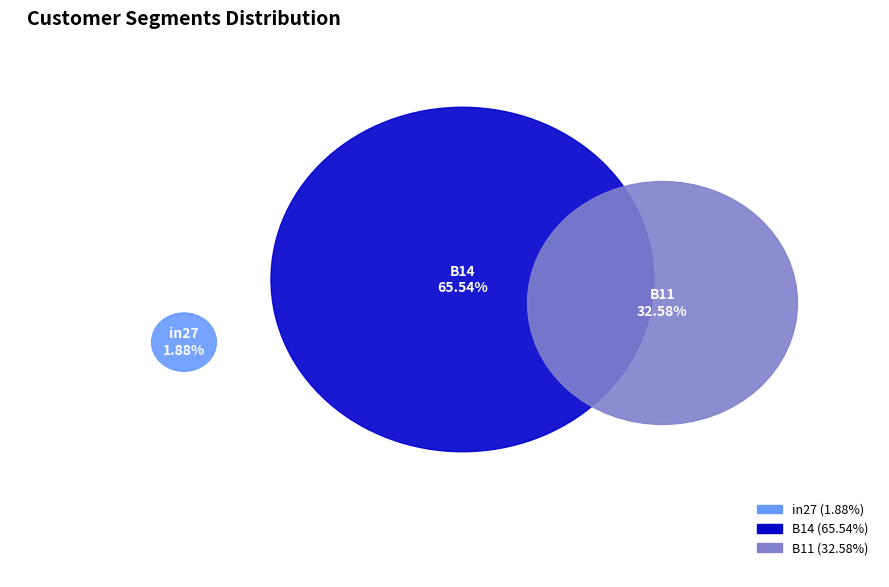

True or false: in27 accounts for 2% of the total.

True